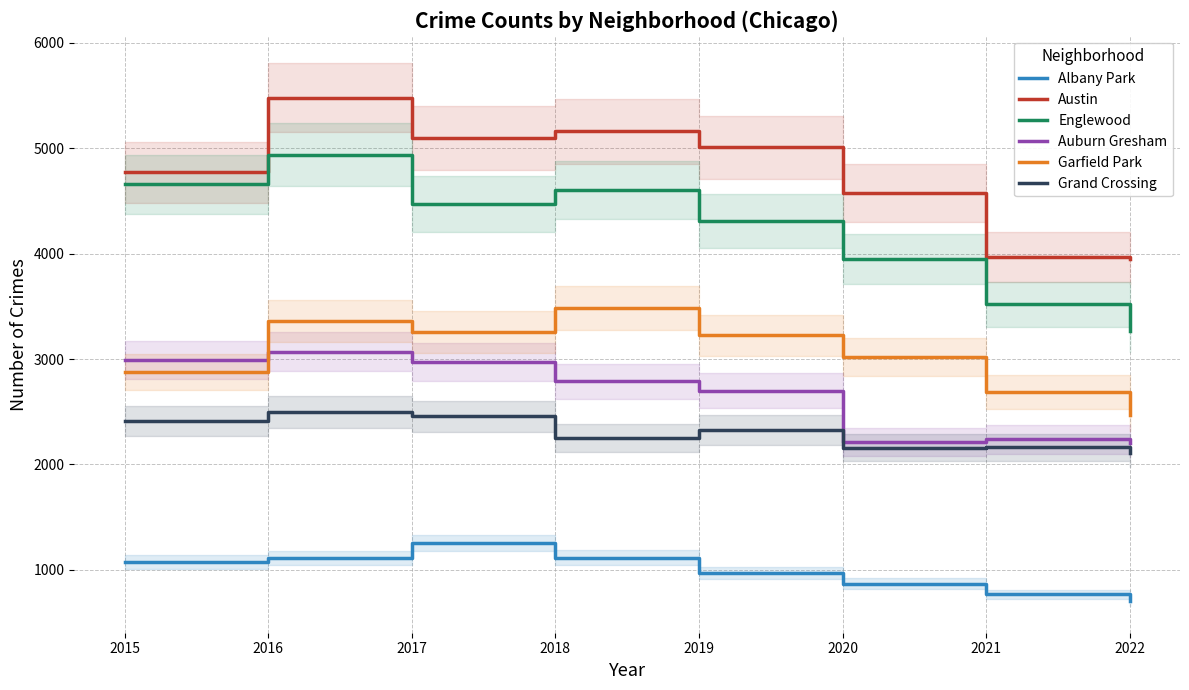

True or false: Albany Park has more than 2 interior local peaks.

False